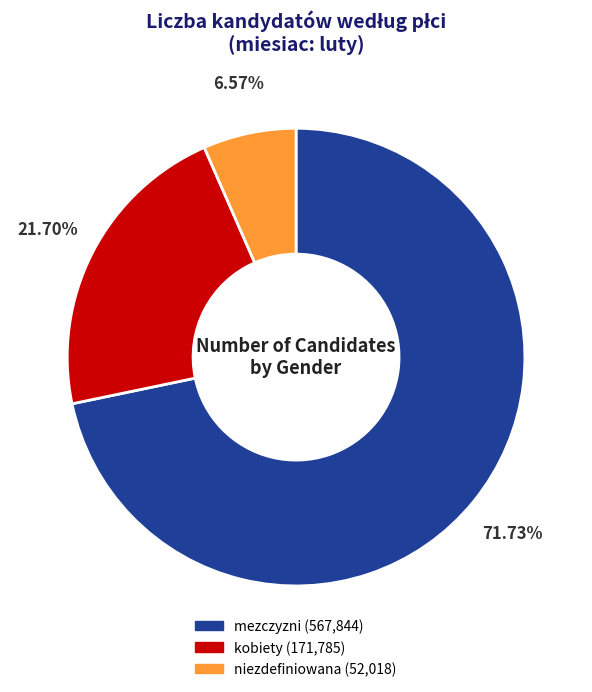

Count the number of slices in the pie.

3